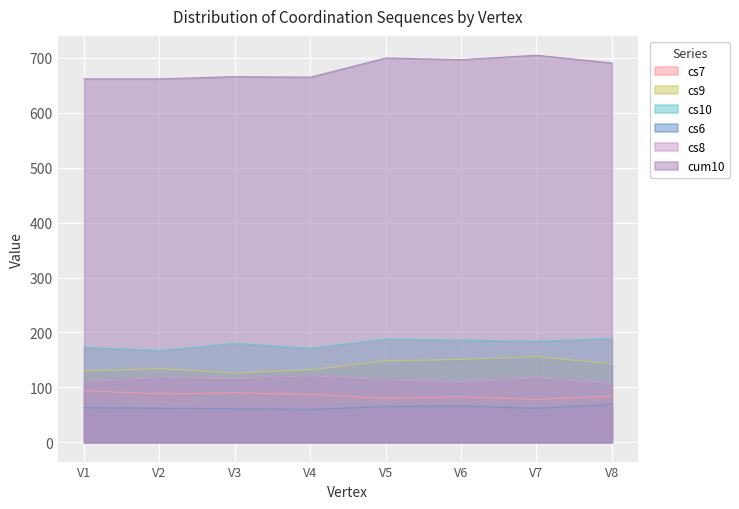

Reading right to left, list all the values displayed in this chart.

cs7: 84	78	83	80	87	90	88	94
cs9: 143	156	151	148	132	126	134	130
cs10: 189	184	186	188	171	180	167	173
cs6: 69	62	66	65	60	61	62	63
cs8: 106	118	109	114	121	116	118	110
cum10: 691	705	697	700	665	666	662	662